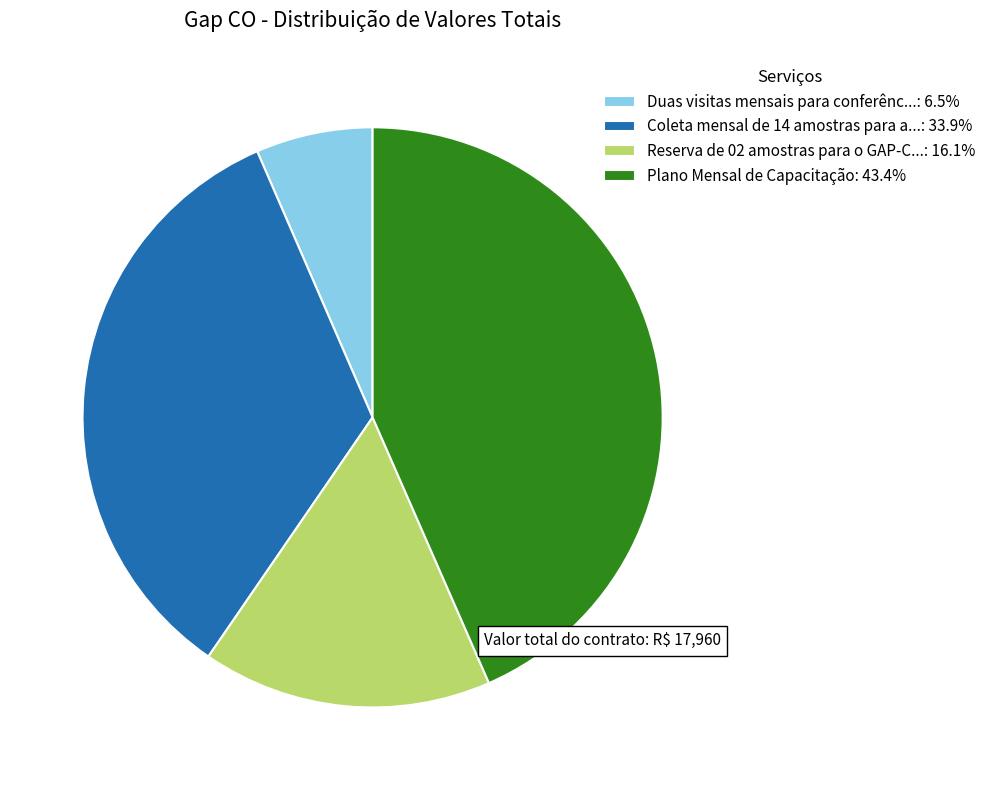

Is Reserva de 02 amostras para o GAP-C...: 16.1% the majority of the pie?

No